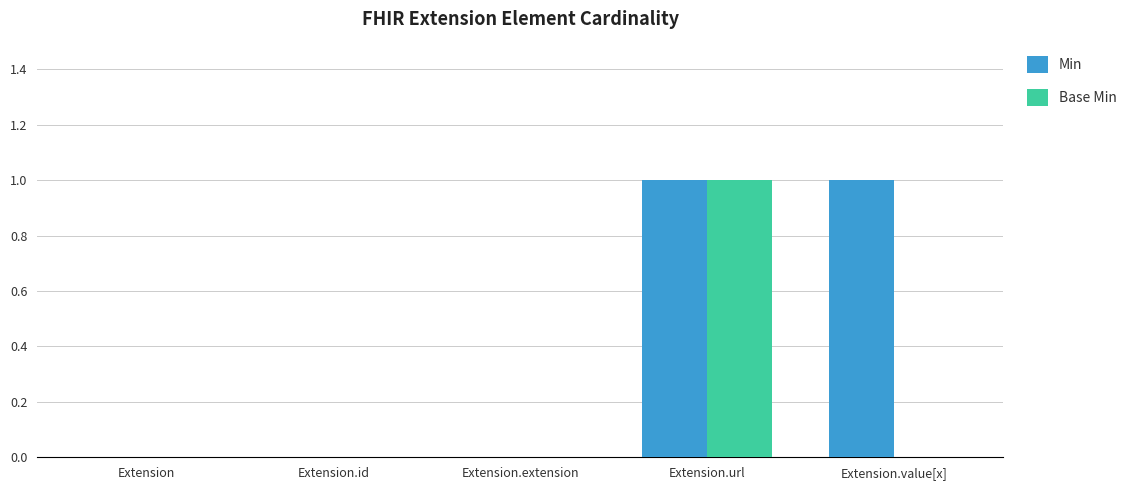

Reading right to left, extract all data points from this chart.

Min: 1	1	0	0	0
Base Min: 0	1	0	0	0